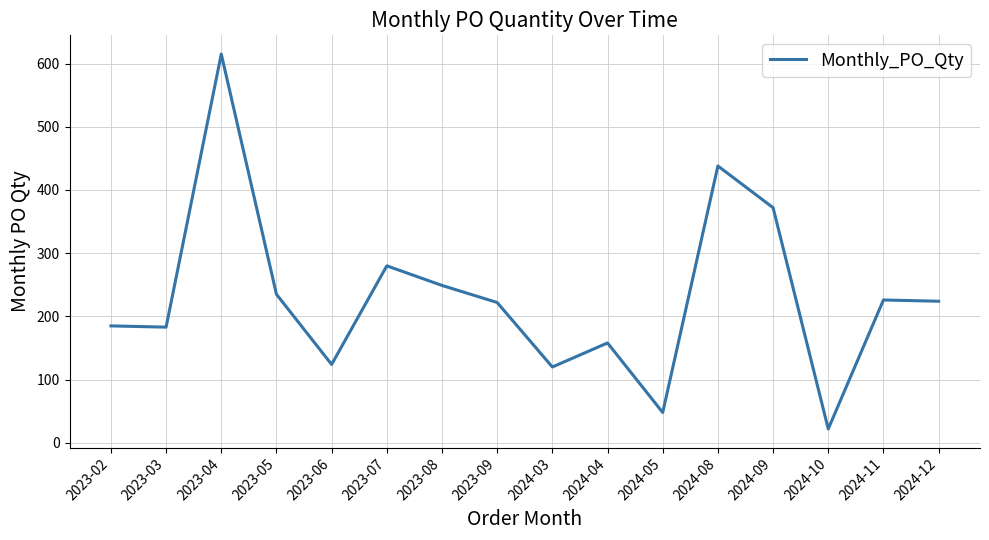

Which category has the lowest value across all series?

2024-10